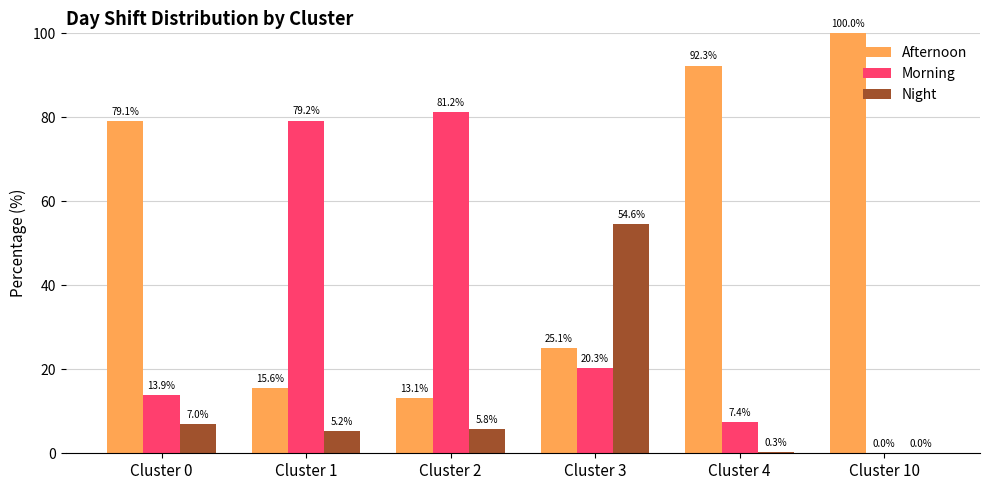

What is the greatest value displayed?

100.0